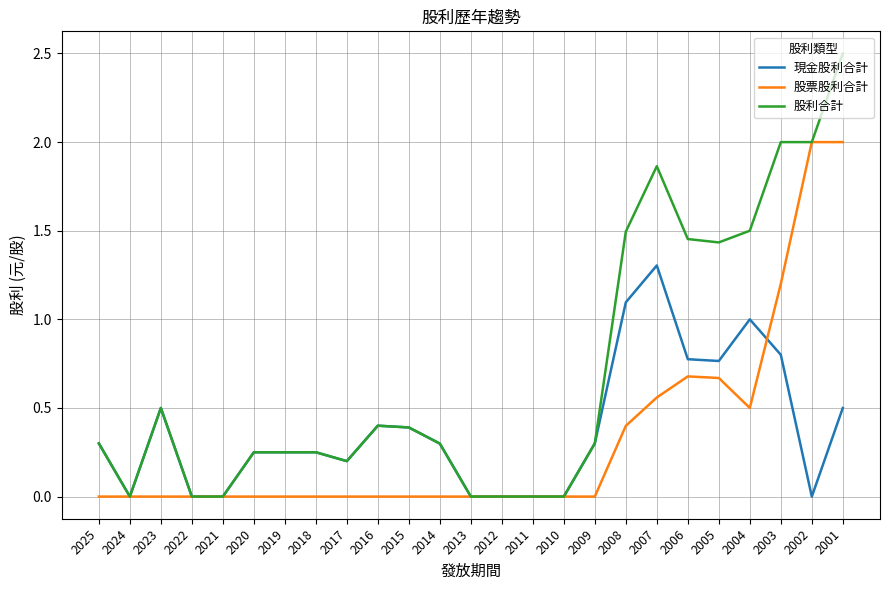

True or false: 股票股利合計 has a value of -0.7 at 2020.

False